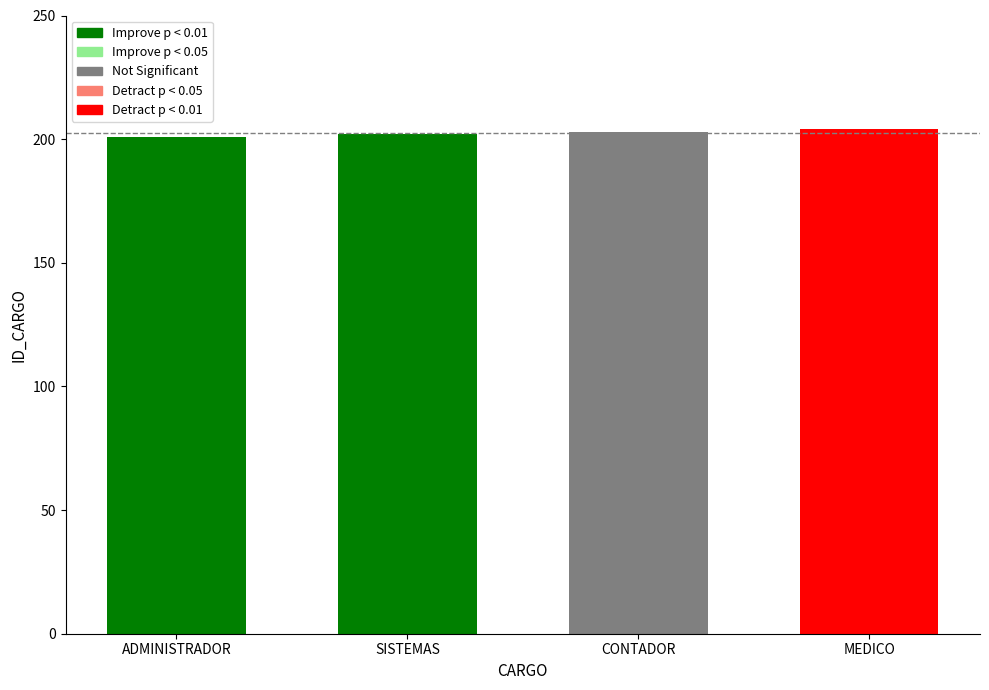

How many values are below 203?

2